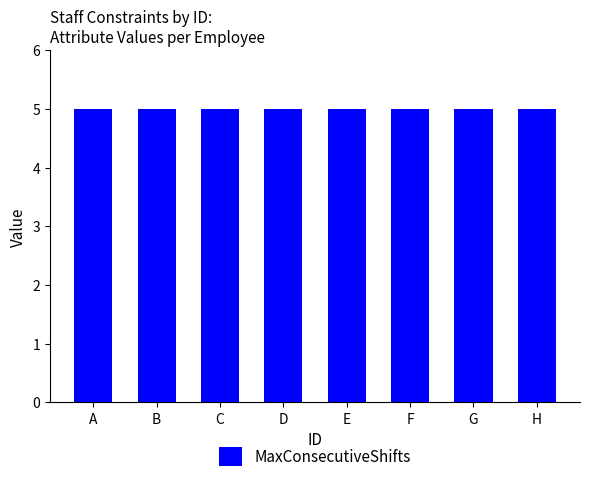

At which category is the sum across all series the highest?

A